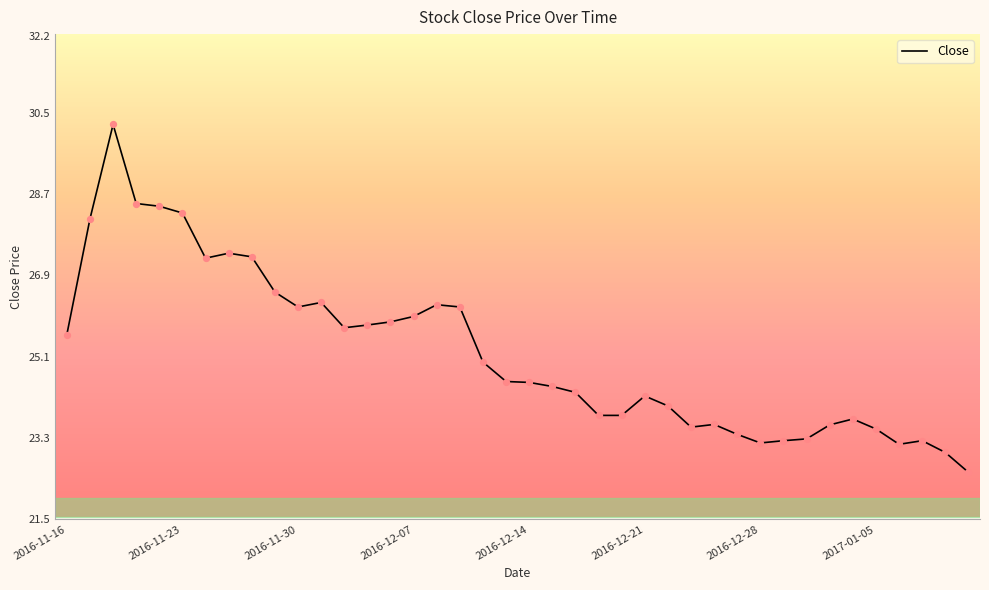

What is the smallest value displayed?

22.5